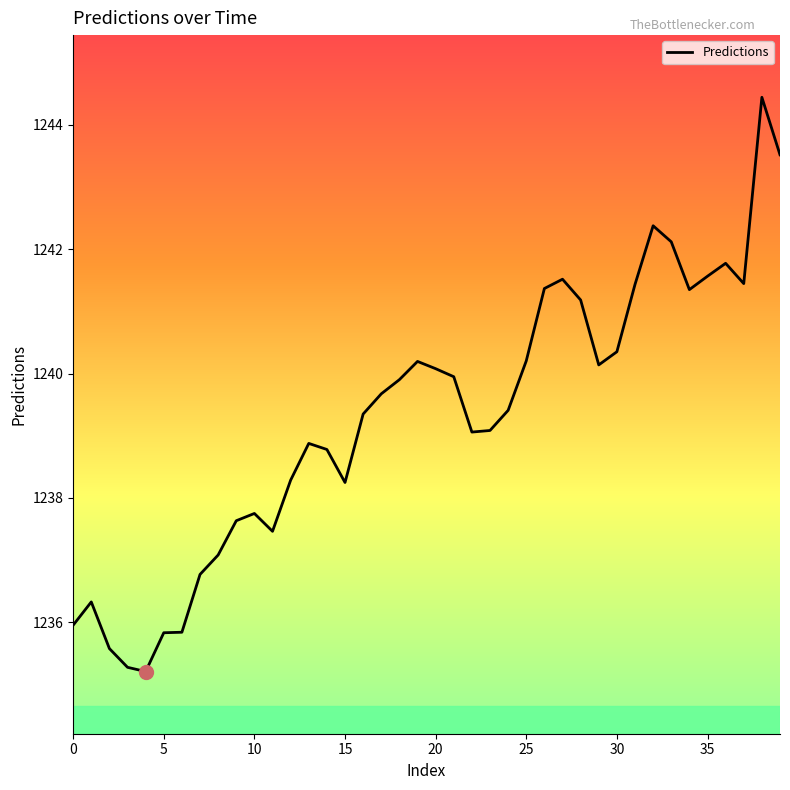

Is this an area chart (filled region under the line)?

No